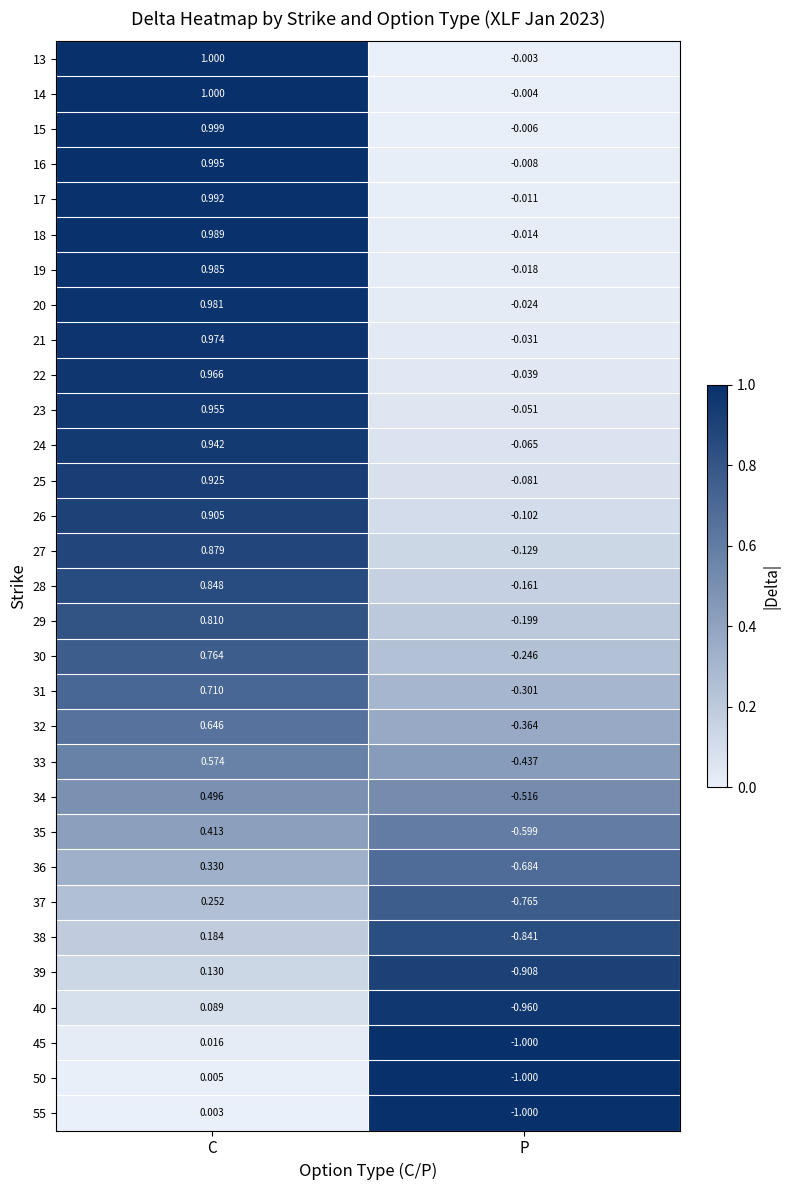

At which label does 34 reach its minimum?

P